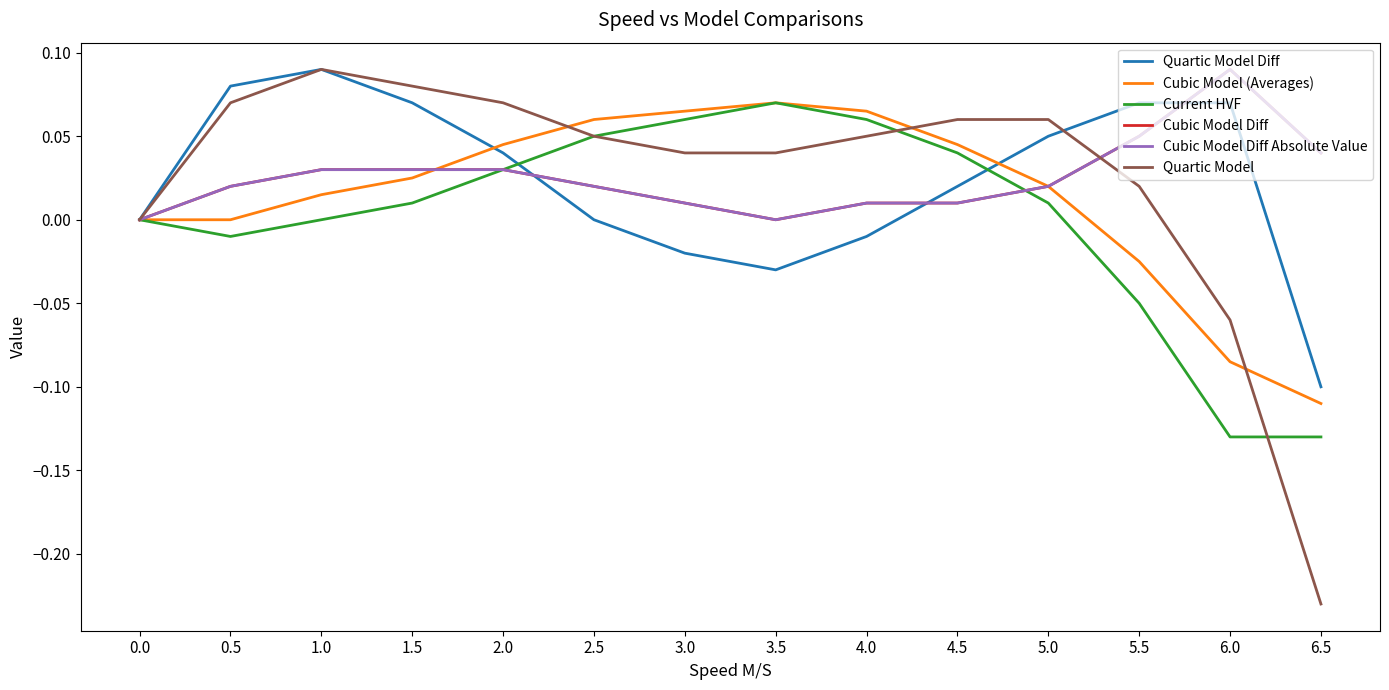

Between 1.0 and 3.0, which series saw the biggest shift?

Quartic Model Diff